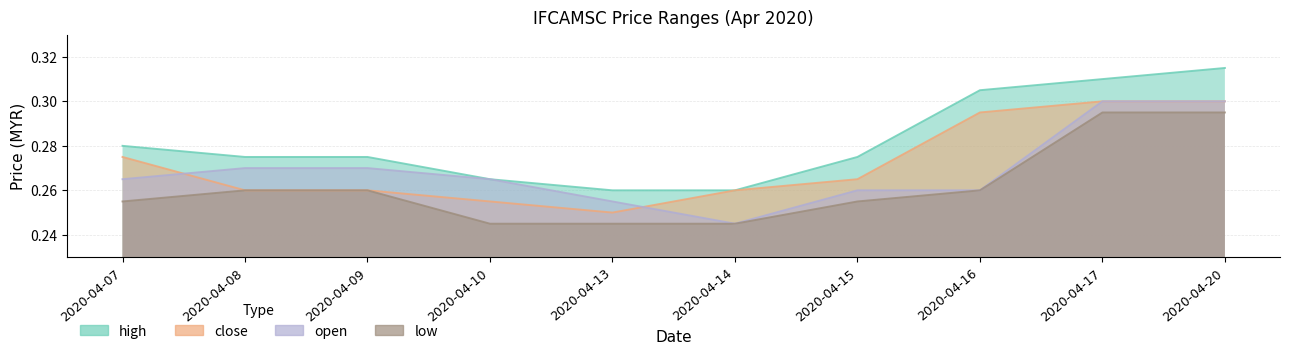

What are all the series names shown in the legend?

high, close, open, low